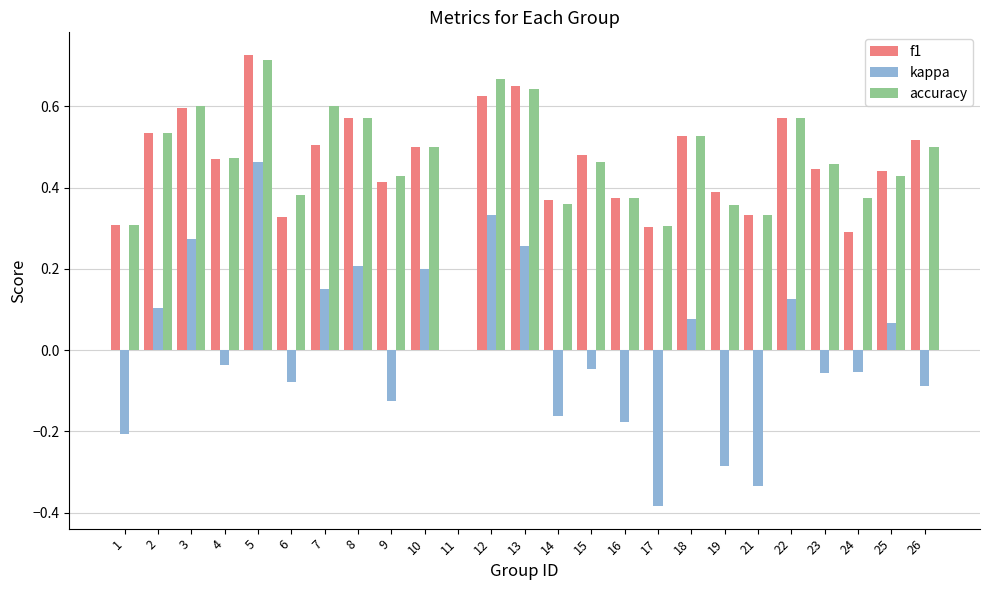

True or false: accuracy has a value of 0.6 at 25.

False